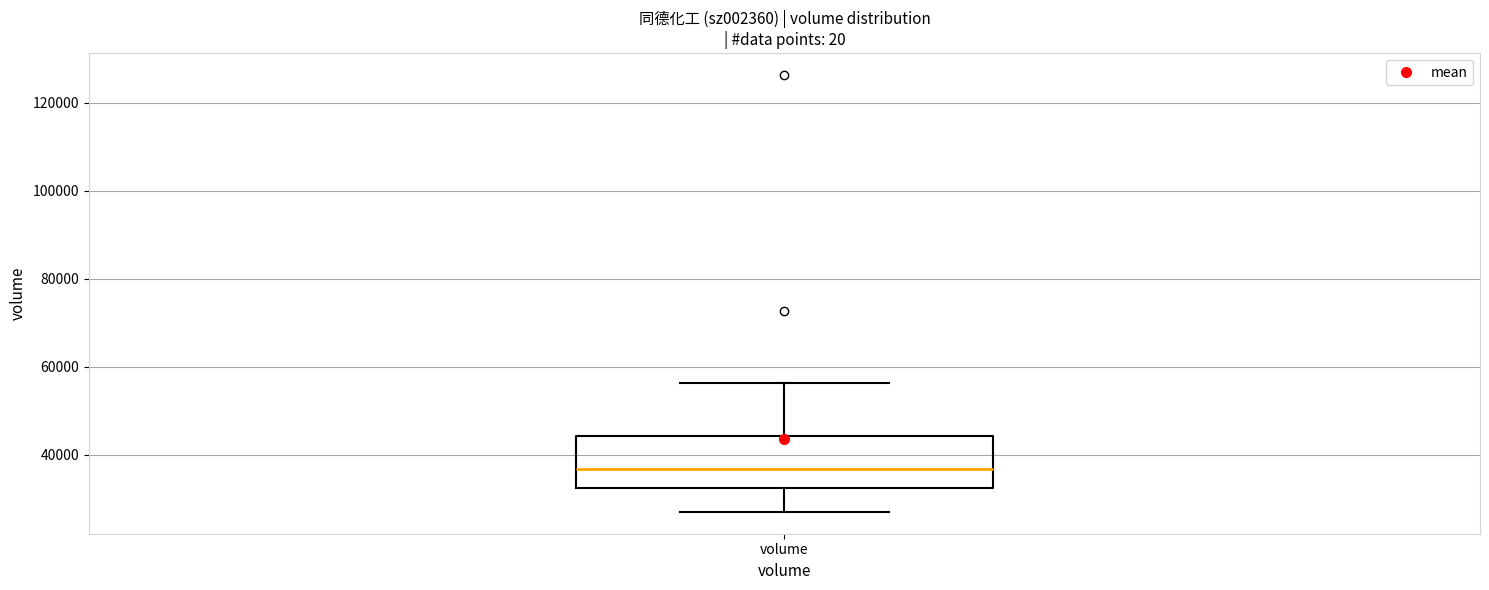

Where does the median line of the box for volume sit on the y-axis? The values are not printed on the chart, so give them approximately, as read against the axis.

36000